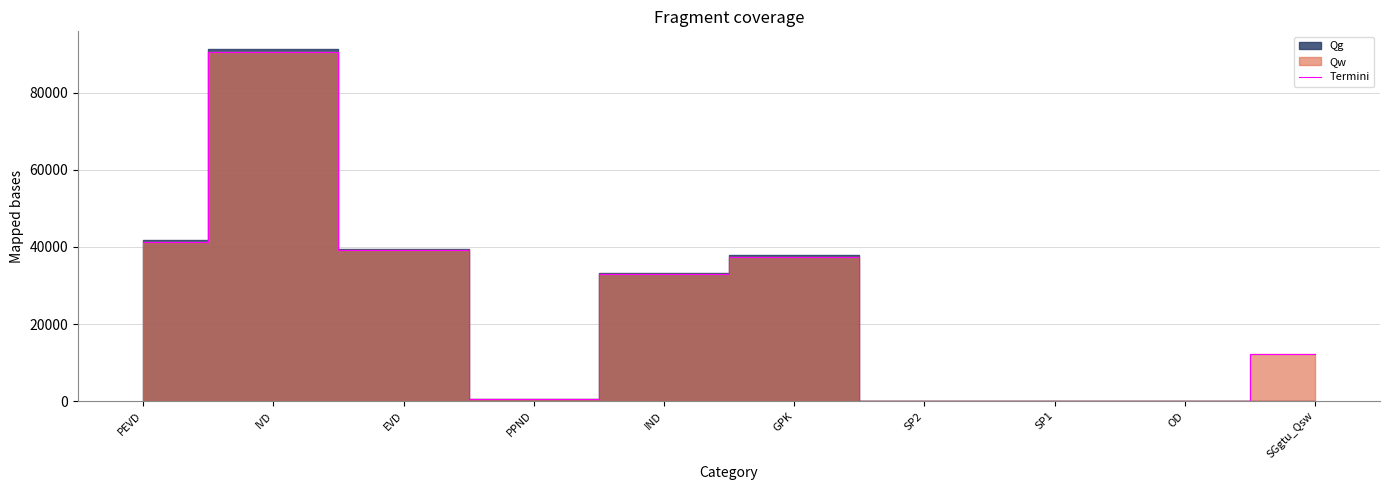

At which label does the data first exceed 32910?

PEVD